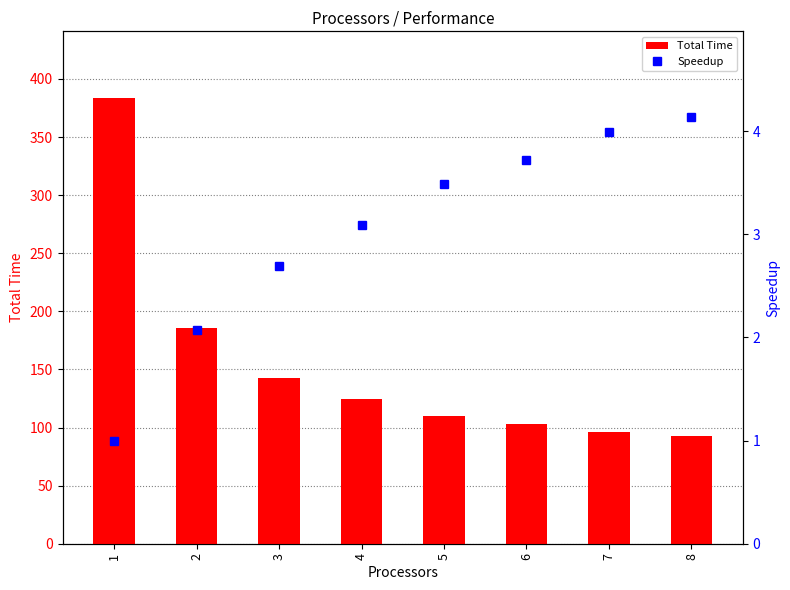

What is the value of the Total Time bar at the 7th from the left?

96.1